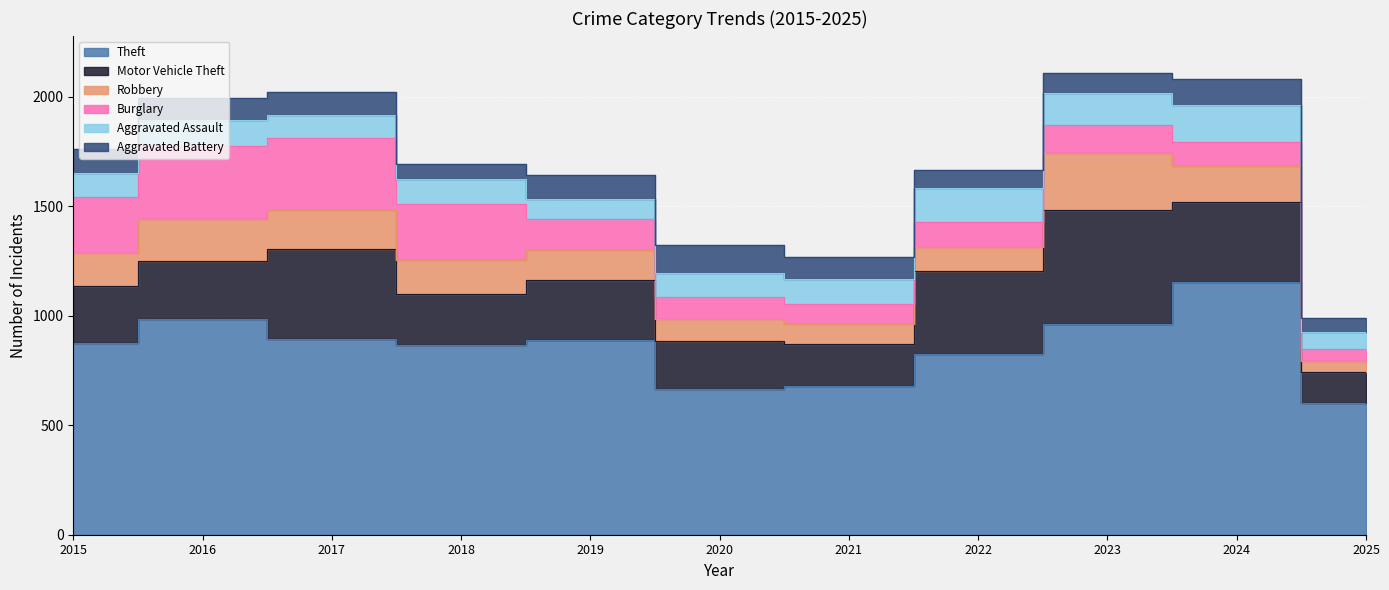

Reading left to right, what are all the values shown in this chart?

Theft: 874	984	892	868	891	666	678	827	961	1153	600
Motor Vehicle Theft: 261	265	411	231	273	221	193	376	523	365	141
Robbery: 154	194	178	155	135	97	91	111	259	165	52
Burglary: 254	333	329	257	143	100	90	116	130	112	55
Aggravated Assault: 110	118	105	115	92	113	115	154	145	166	80
Aggravated Battery: 108	102	108	67	108	125	100	81	92	119	63